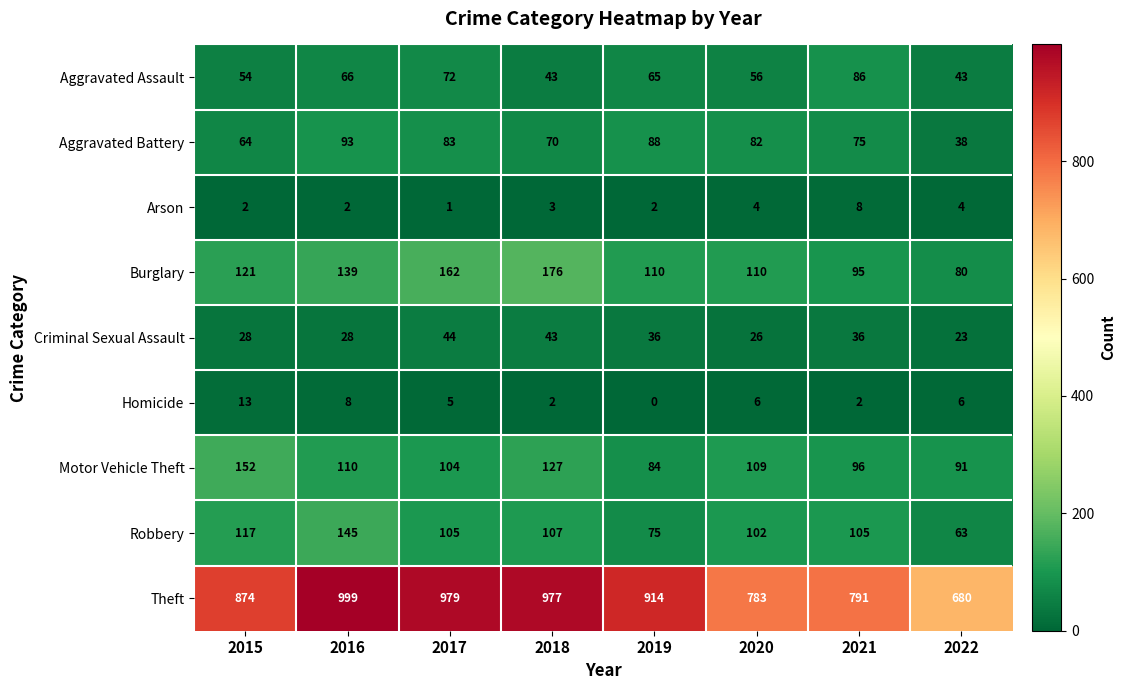

Rank the series by their maximum value, from highest to lowest.

Theft, Burglary, Motor Vehicle Theft, Robbery, Aggravated Battery, Aggravated Assault, Criminal Sexual Assault, Homicide, Arson